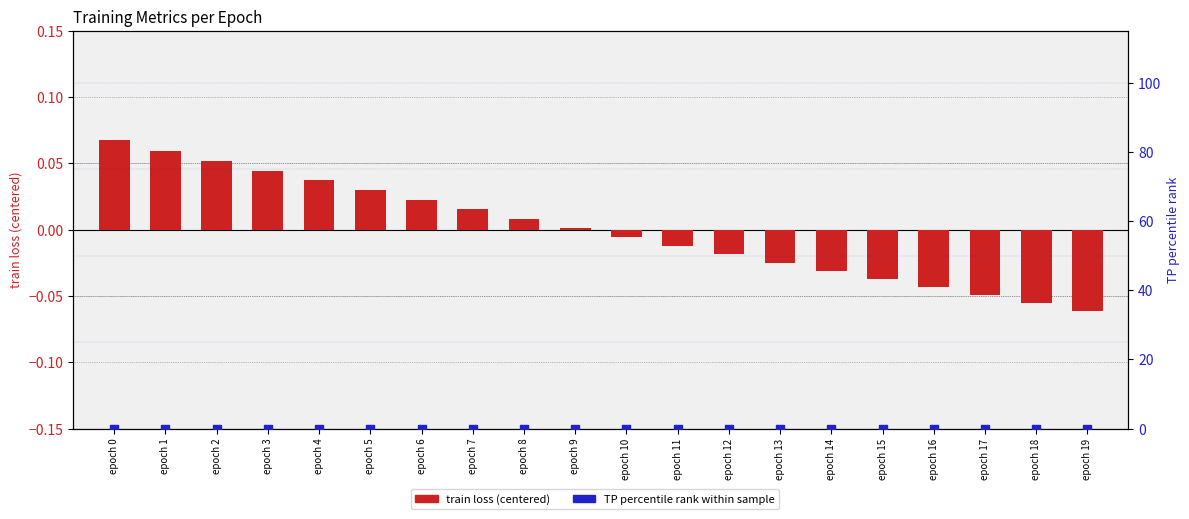

At how many categories does at least one series exceed 0?

10